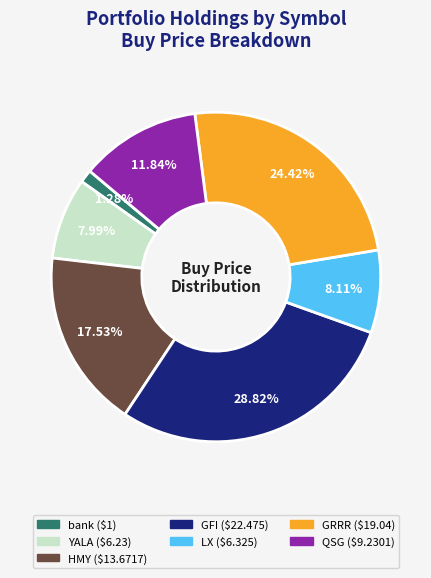

To the nearest percent, what is the combined percentage of GRRR and bank?

26%